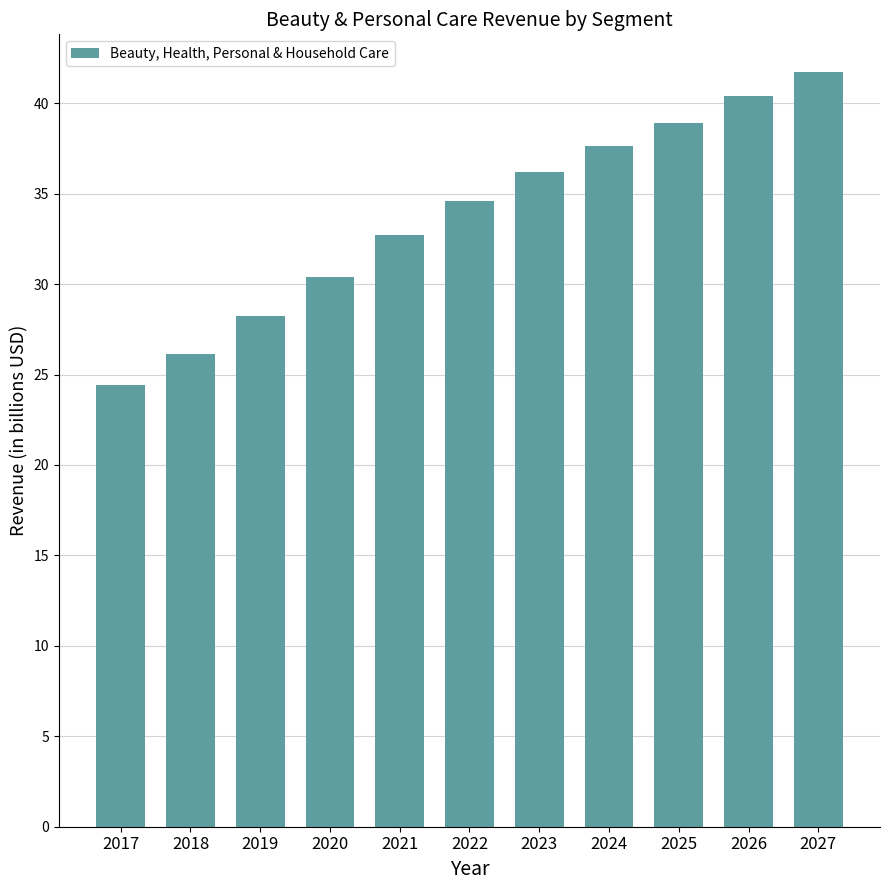

Is it true that the value at 2019 is 7.8?

False